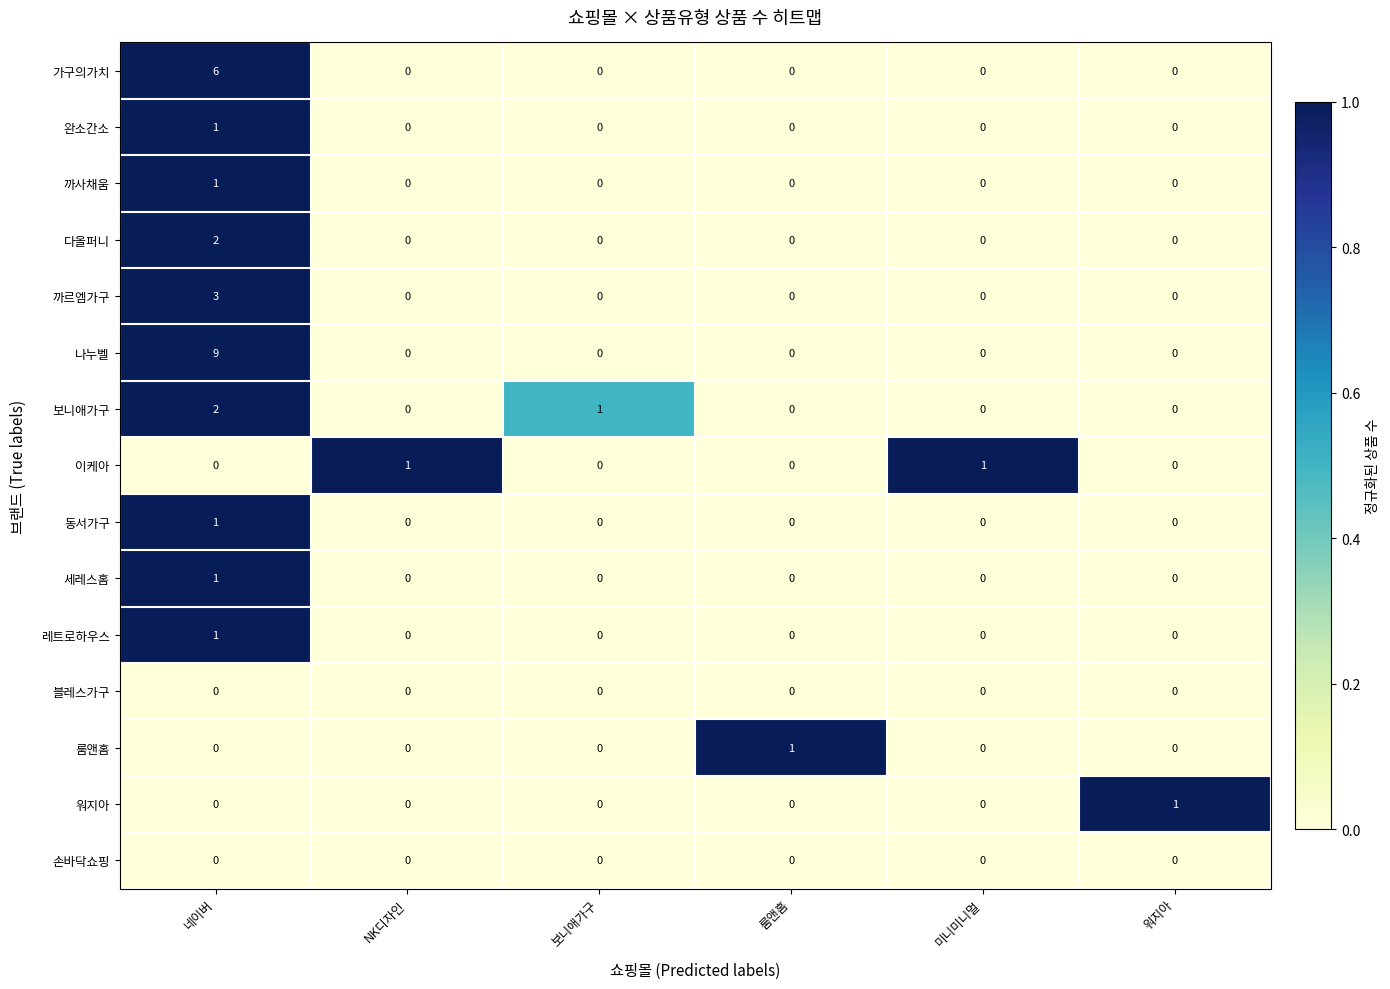

What is the maximum value shown in the chart?

9